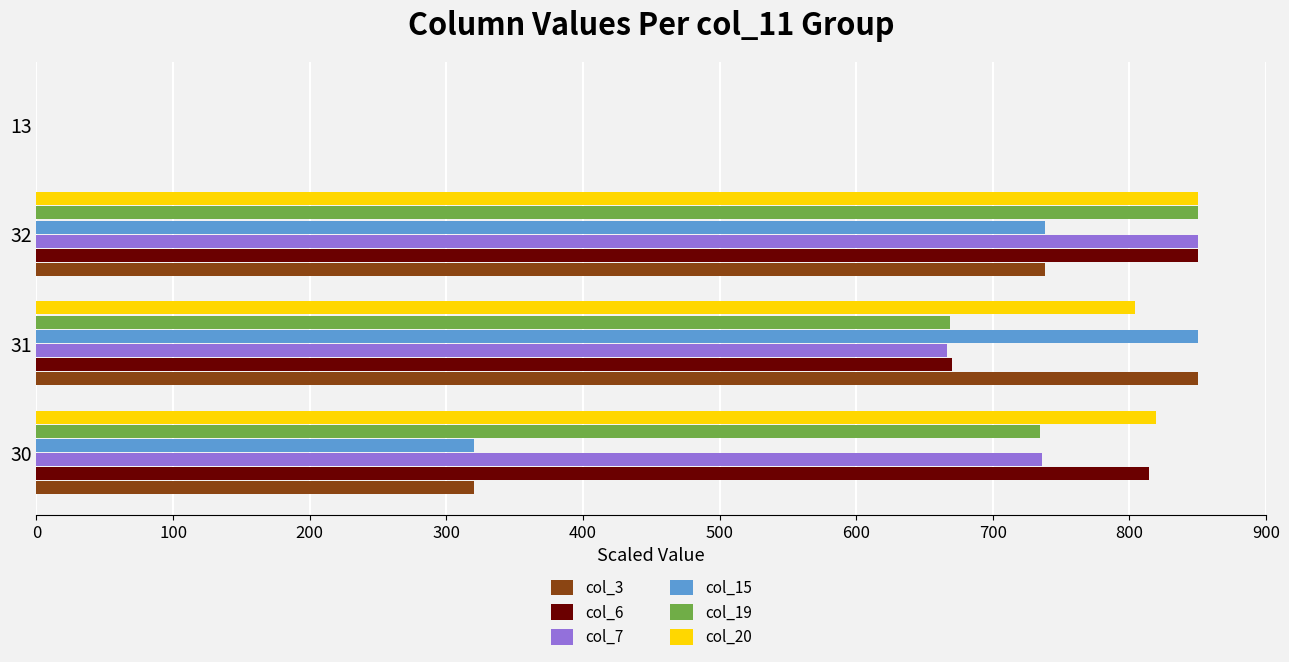

Is it true that col_3 equals 850.0 at 31?

True